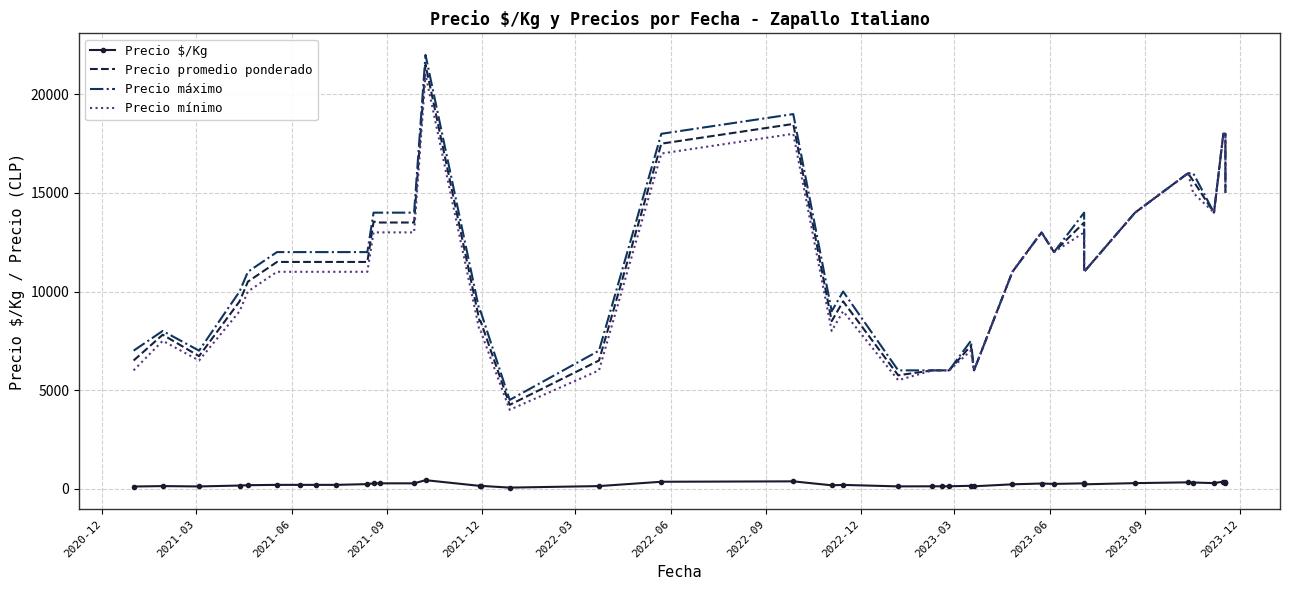

True or false: Precio mínimo and Precio máximo intersect in this chart.

False